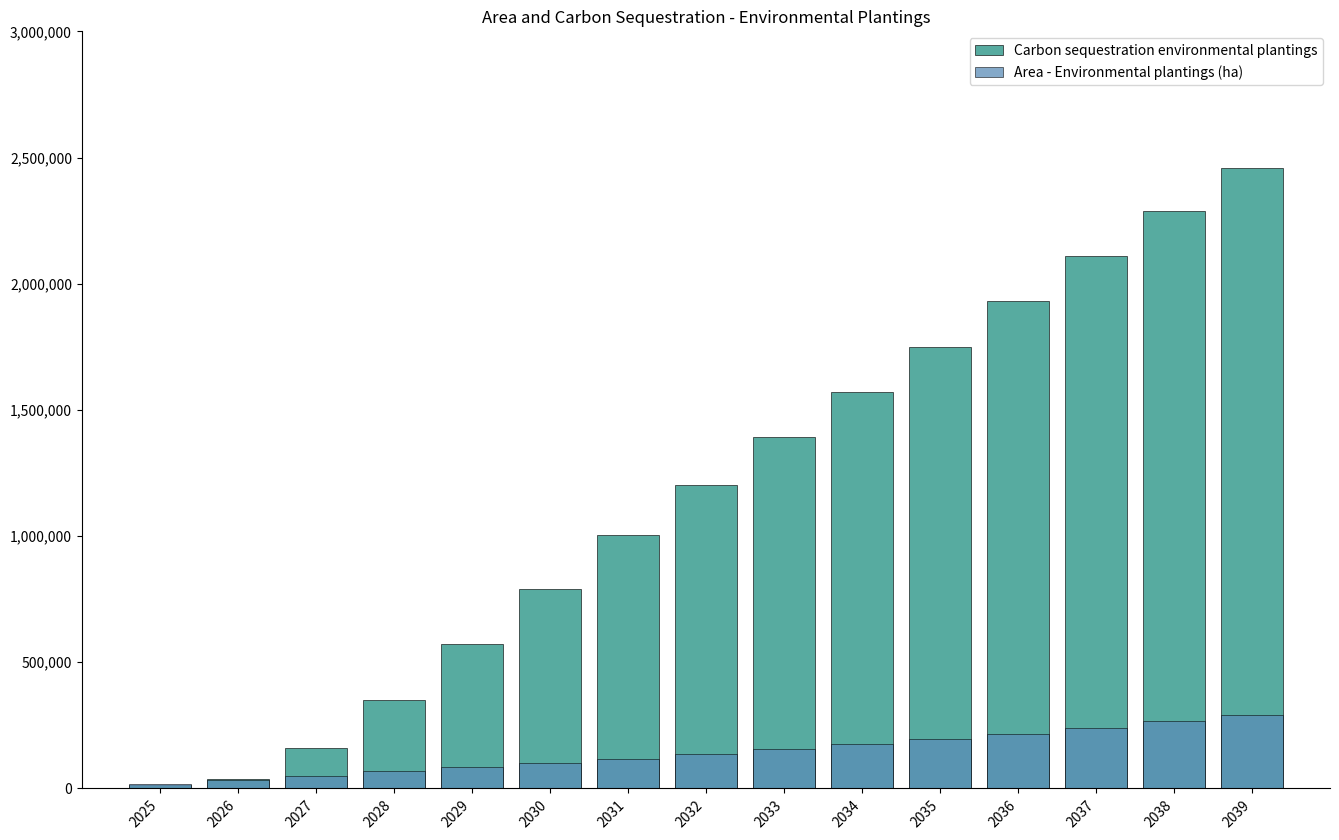

How many bars are there in each group?

2